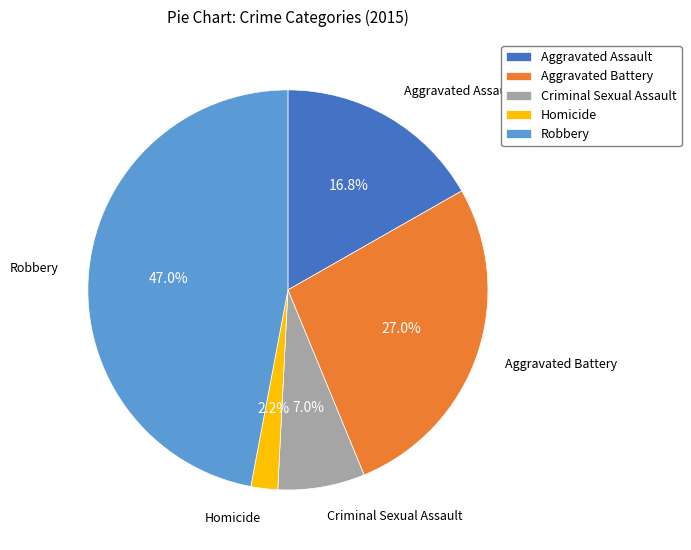

What percentage is the Criminal Sexual Assault slice, to the nearest percent?

7%